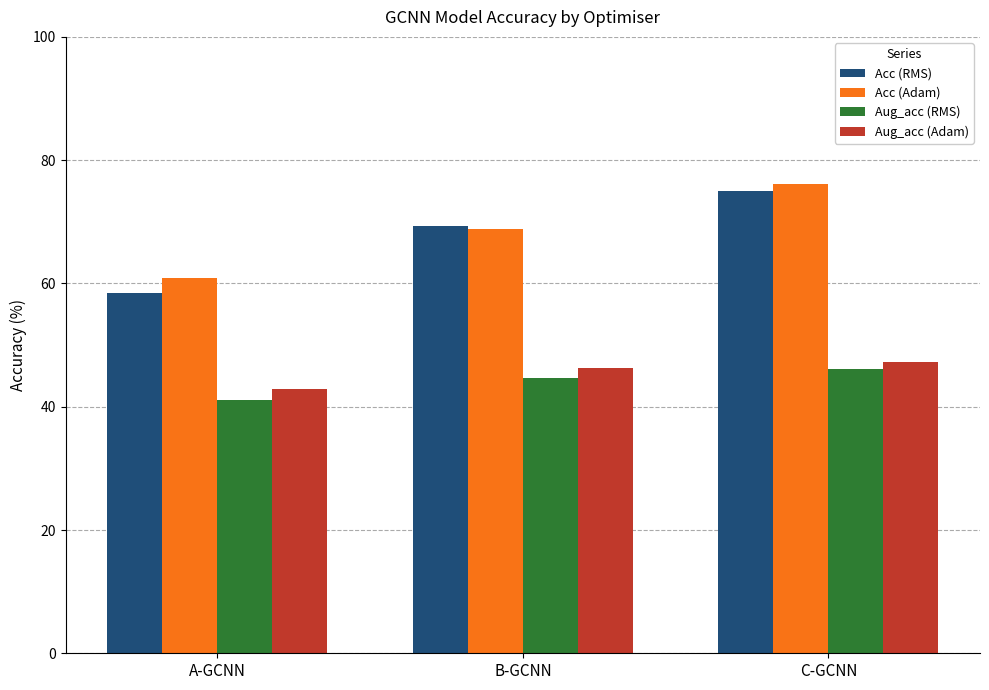

Does the chart contain any negative values?

No